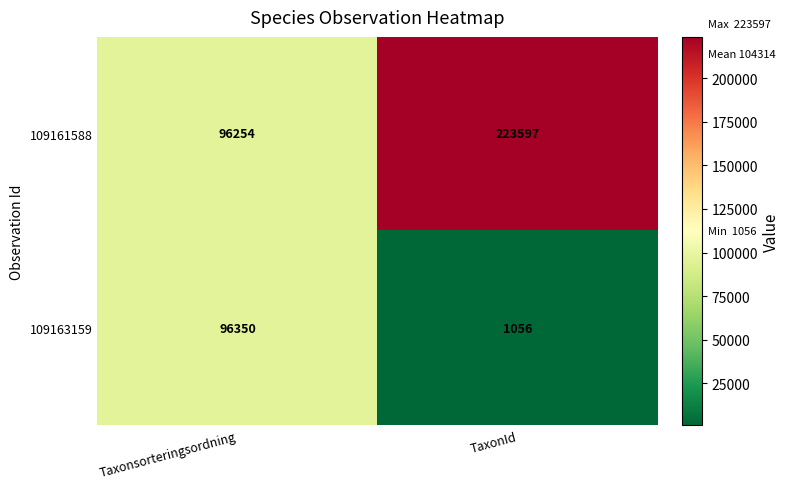

True or false: 109163159 has a value of 269 at TaxonId.

False